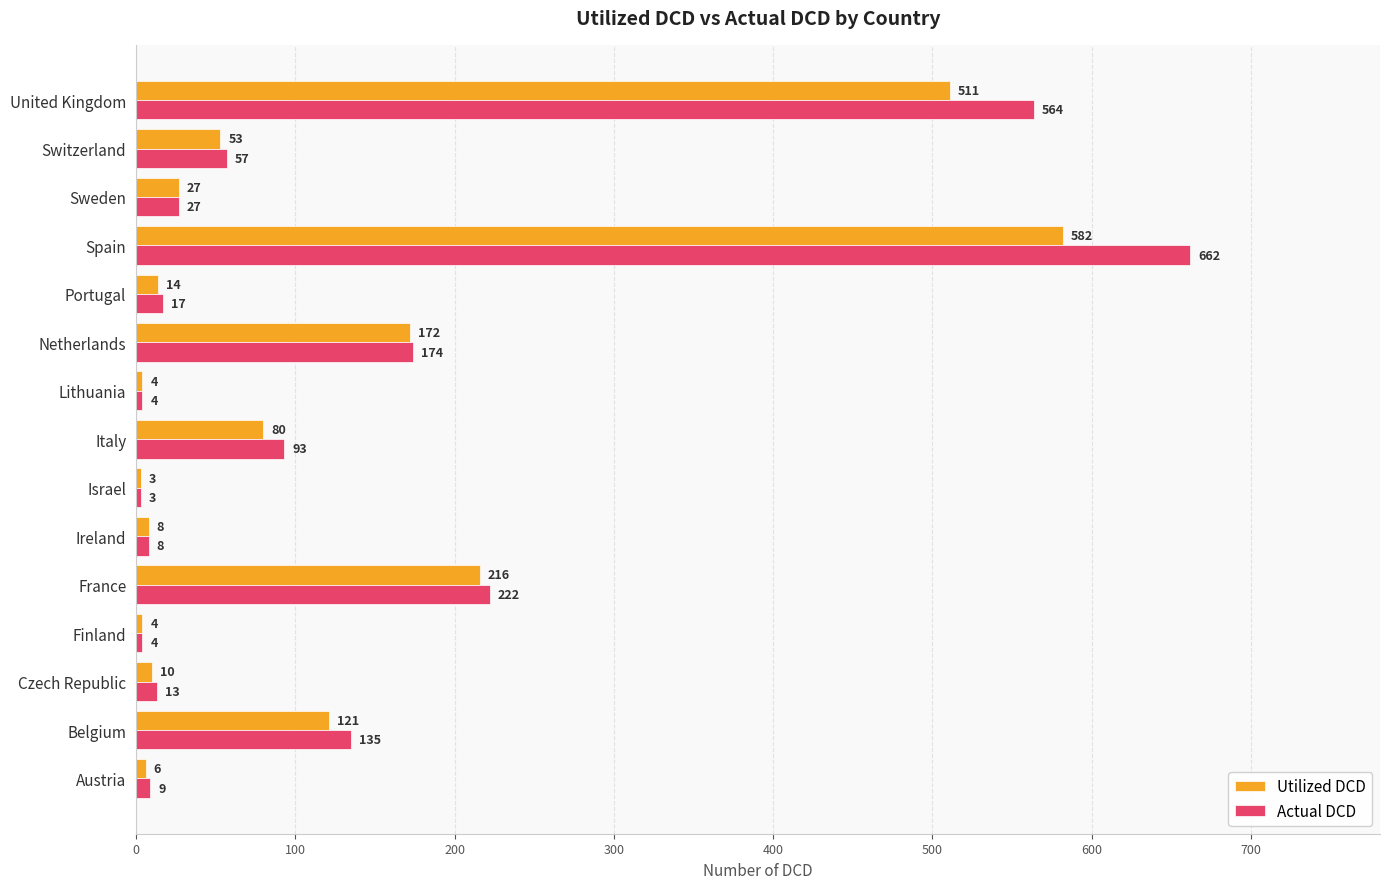

List the series in order of their peak value, highest first.

Actual DCD, Utilized DCD